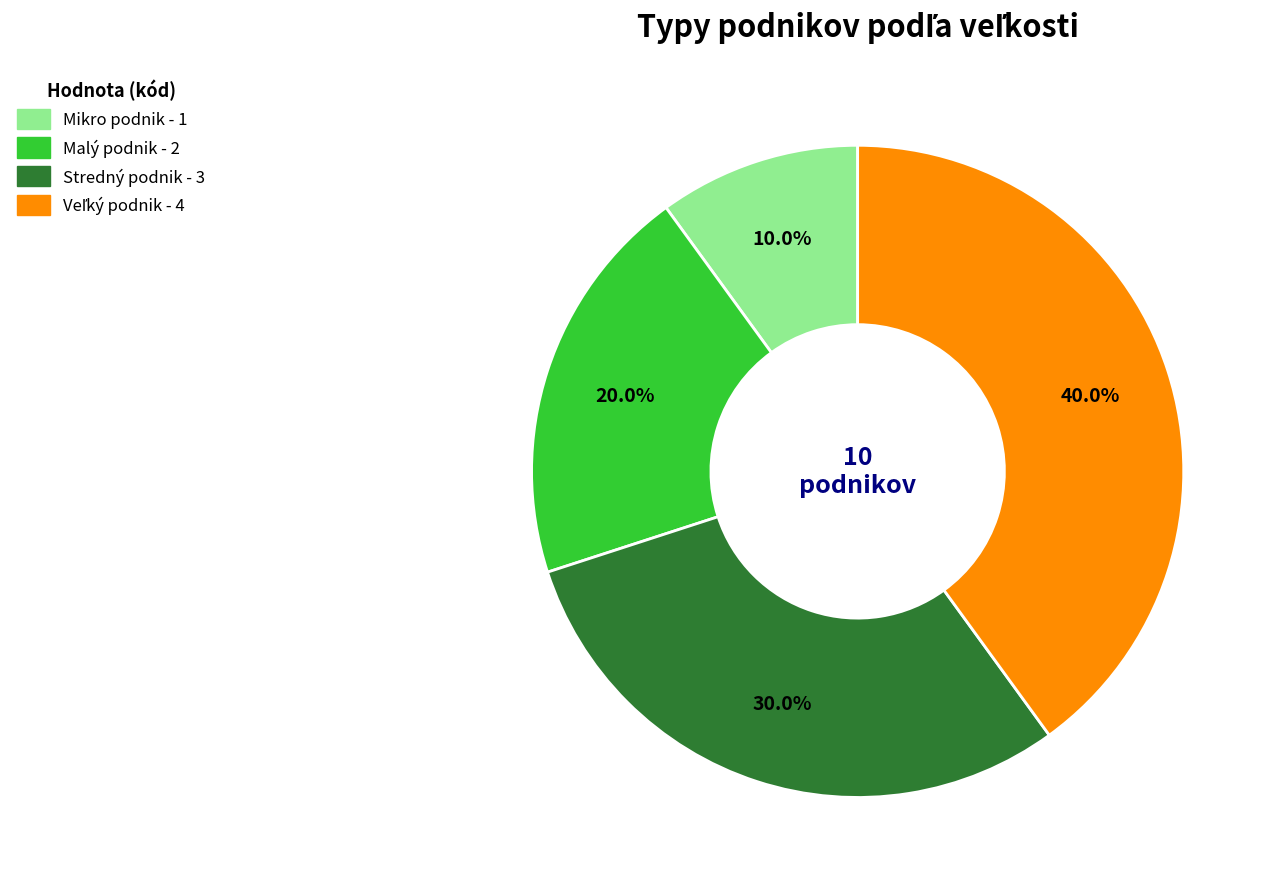

What is the ratio of the value at Malý podnik to the value at Mikro podnik?

2.0